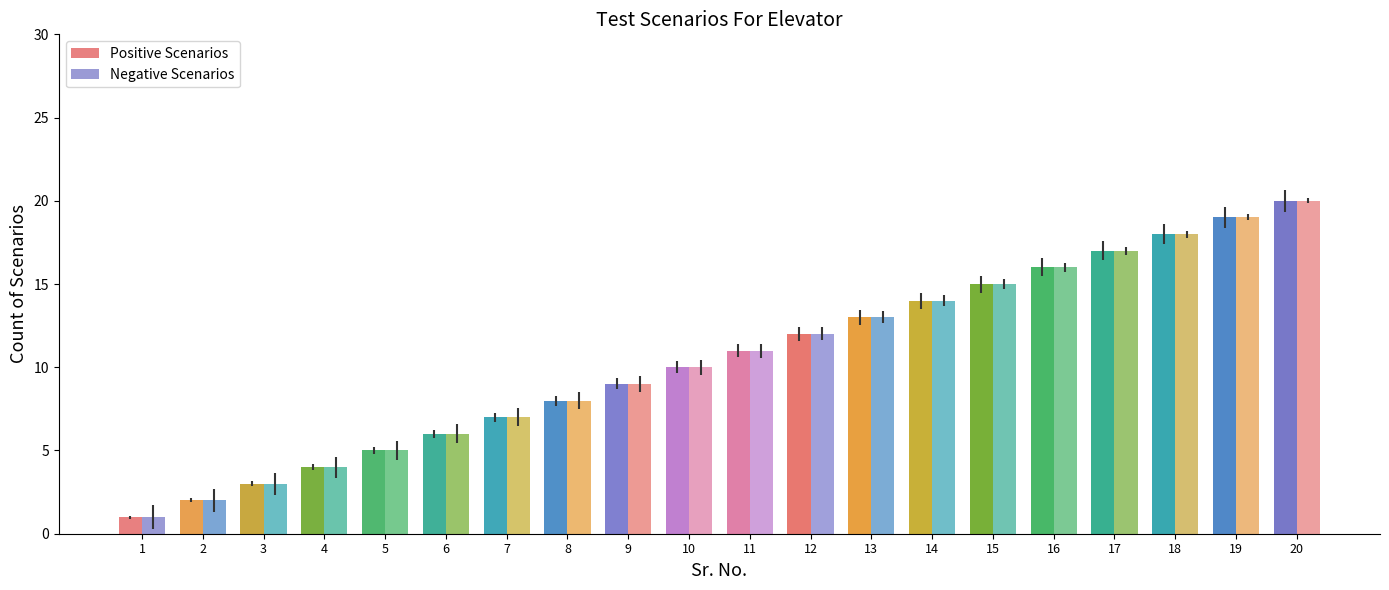

At how many categories does at least one series exceed 2?

18